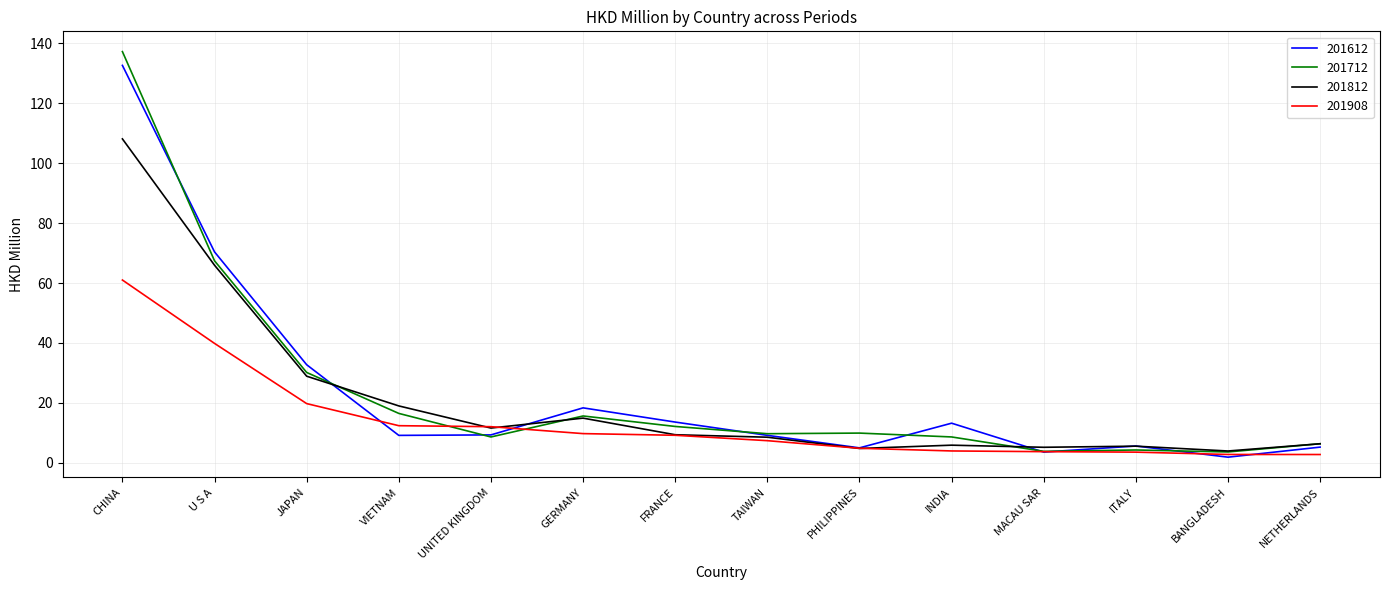

What is the difference between the maximum and second lowest values in the 201612 series?

129.0